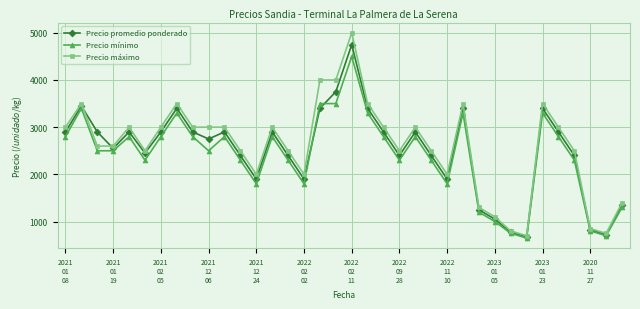

What is the difference between the second highest and minimum values in the Precio máximo series?

3300